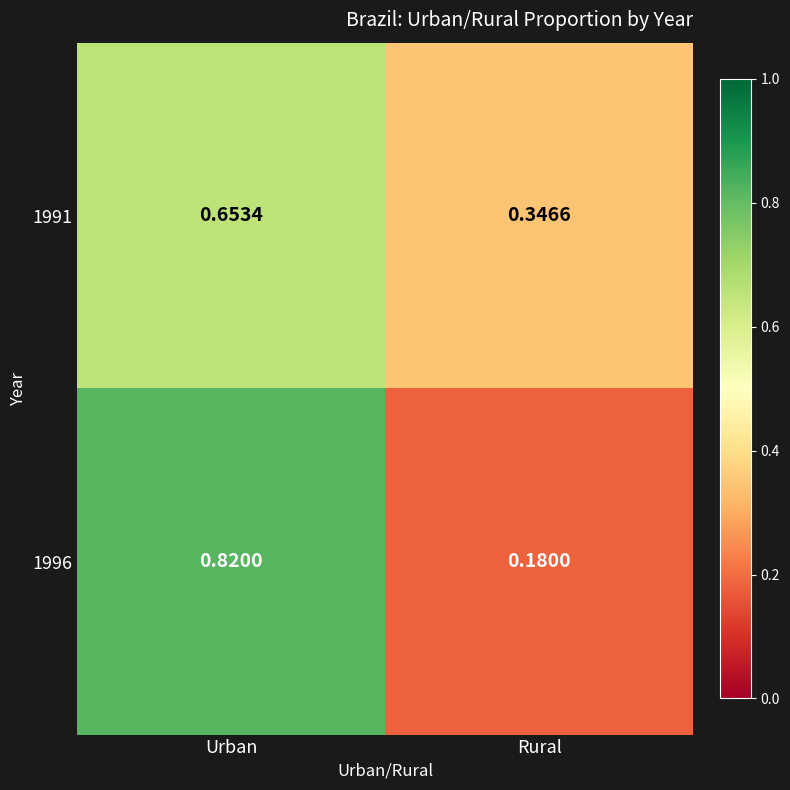

Rank the categories by 1996 value from highest to lowest.

Urban, Rural